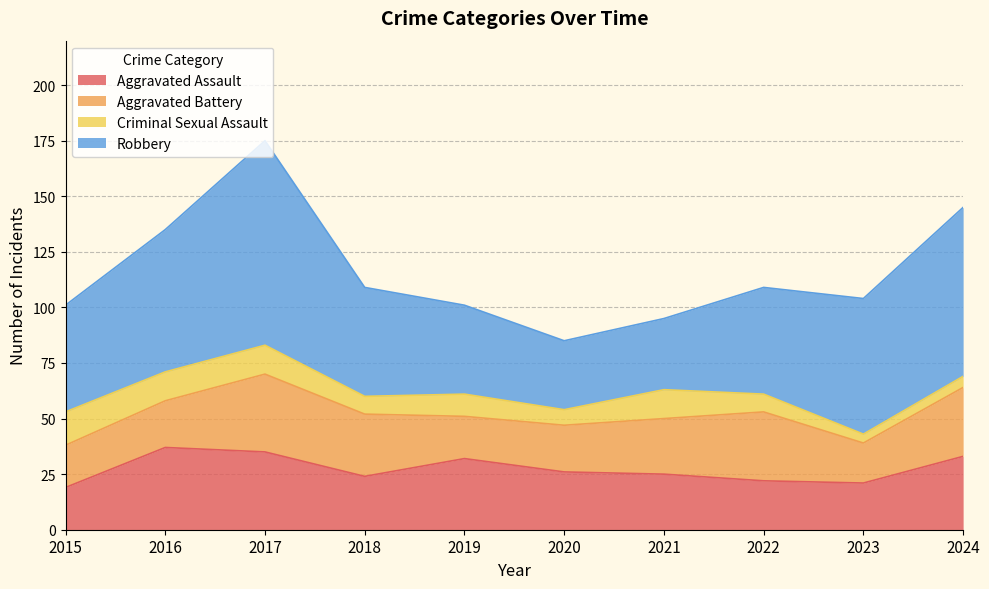

What are all the series names shown in the legend?

Aggravated Assault, Aggravated Battery, Criminal Sexual Assault, Robbery